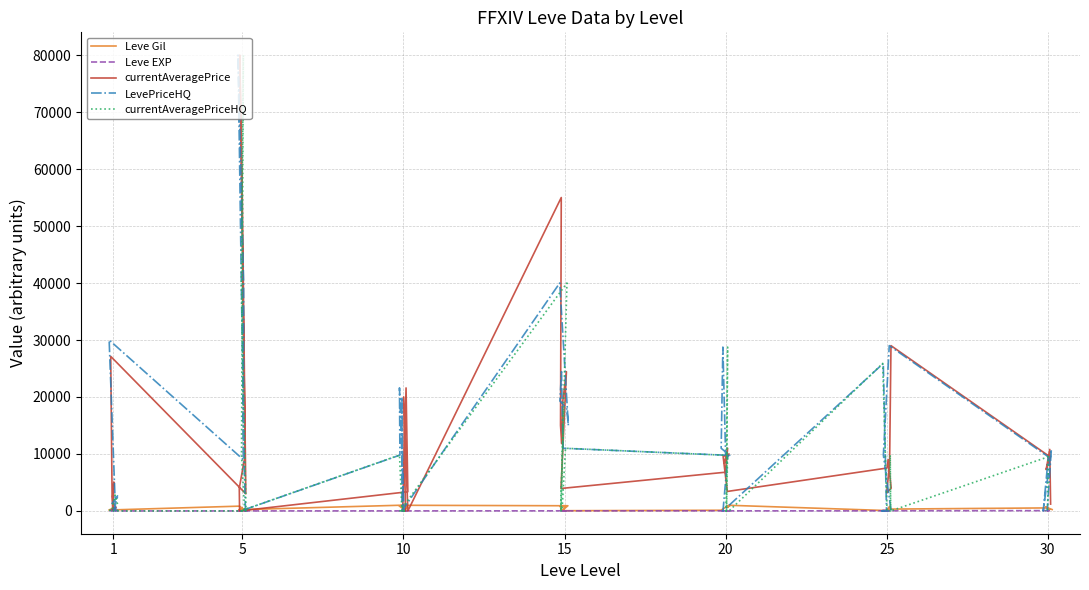

What is the label of the 11th point from the left?

10